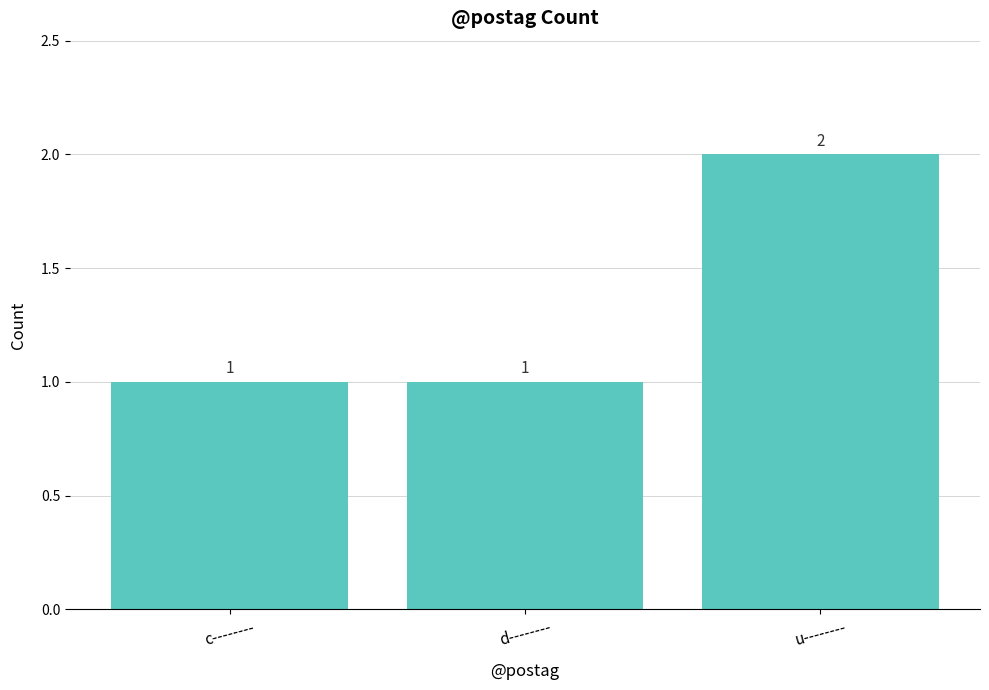

The value at u-------- is 3. True or false?

False